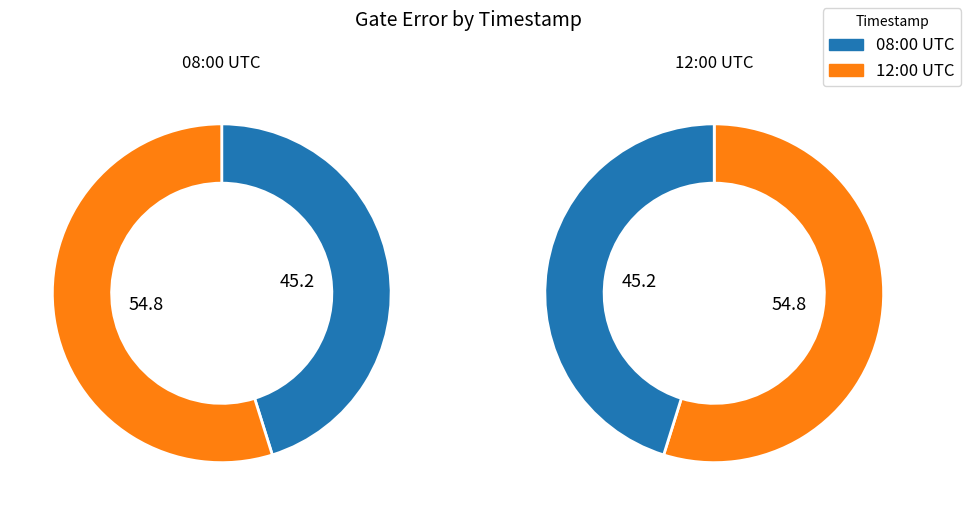

What is the total percentage of 2020-02-11T12:00:19+00:00 and 2020-02-11T08:00:19+00:00?

100.0%